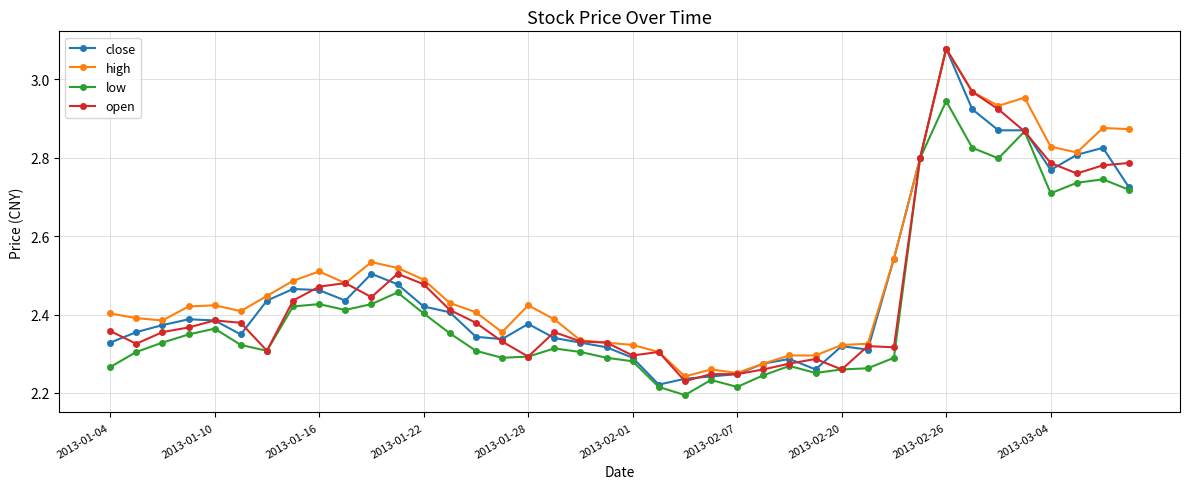

True or false: high has more than 2 interior local peaks.

True